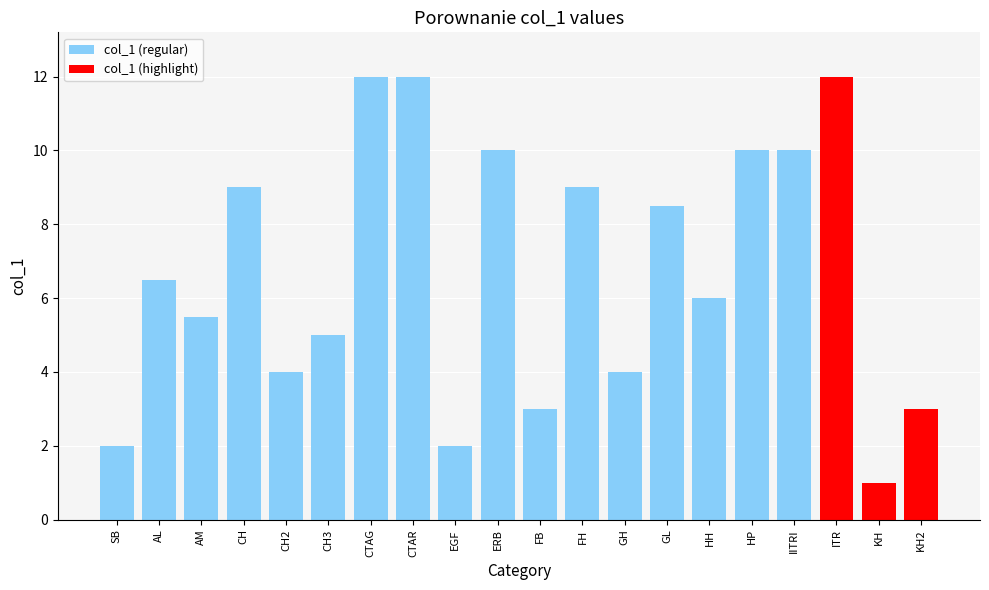

Reading right to left, list all the values displayed in this chart.

KH2=3.0	KH=1.0	ITR=12.0	IITRI=10.0	HP=10.0	HH=6.0	GL=8.5	GH=4.0	FH=9.0	FB=3.0	ERB=10.0	EGF=2.0	CTAR=12.0	CTAG=12.0	CH3=5.0	CH2=4.0	CH=9.0	AM=5.5	AL=6.5	SB=2.0